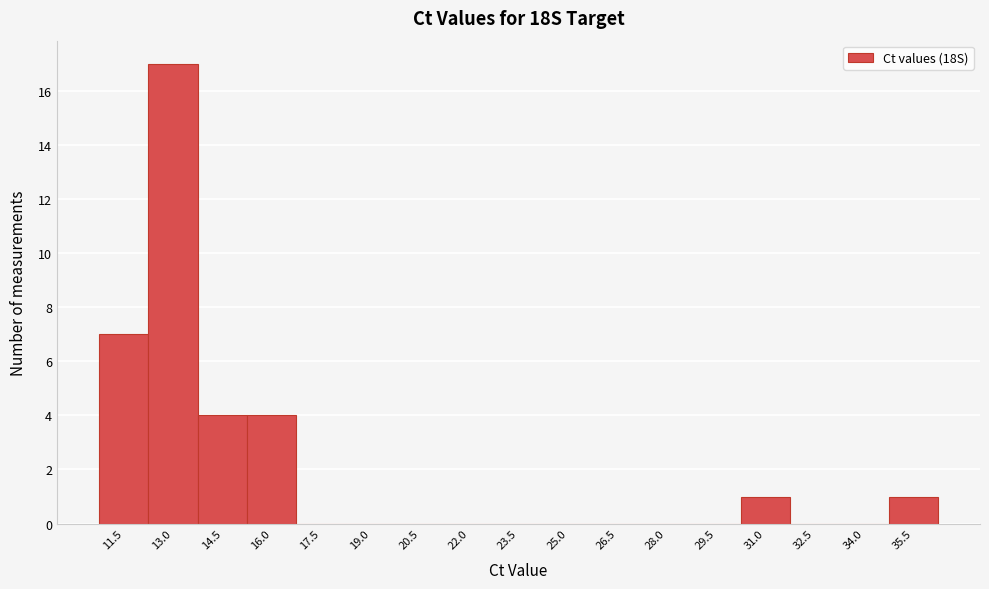

Reading left to right, list all the values displayed in this chart.

11.5=7	13.0=17	14.5=4	16.0=4	17.5=0	19.0=0	20.5=0	22.0=0	23.5=0	25.0=0	26.5=0	28.0=0	29.5=0	31.0=1	32.5=0	34.0=0	35.5=1